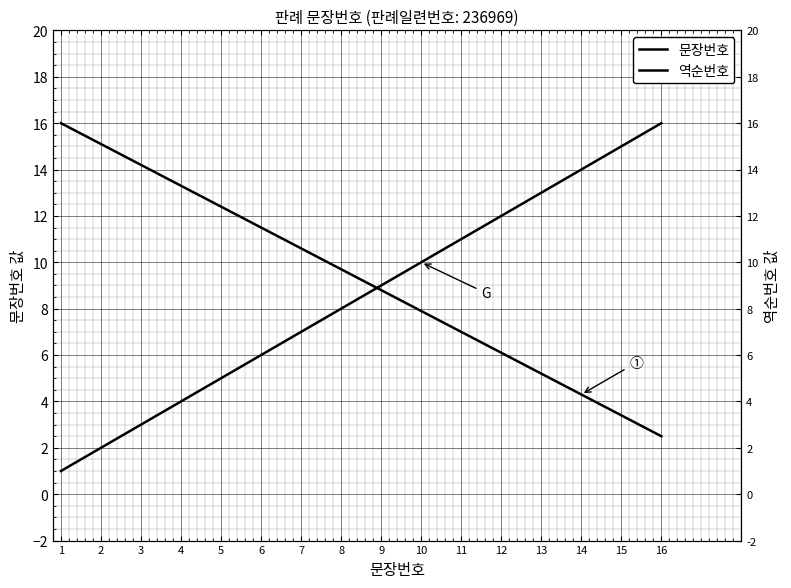

What is the difference between the 문장번호 values at 1 and 14?

13.0